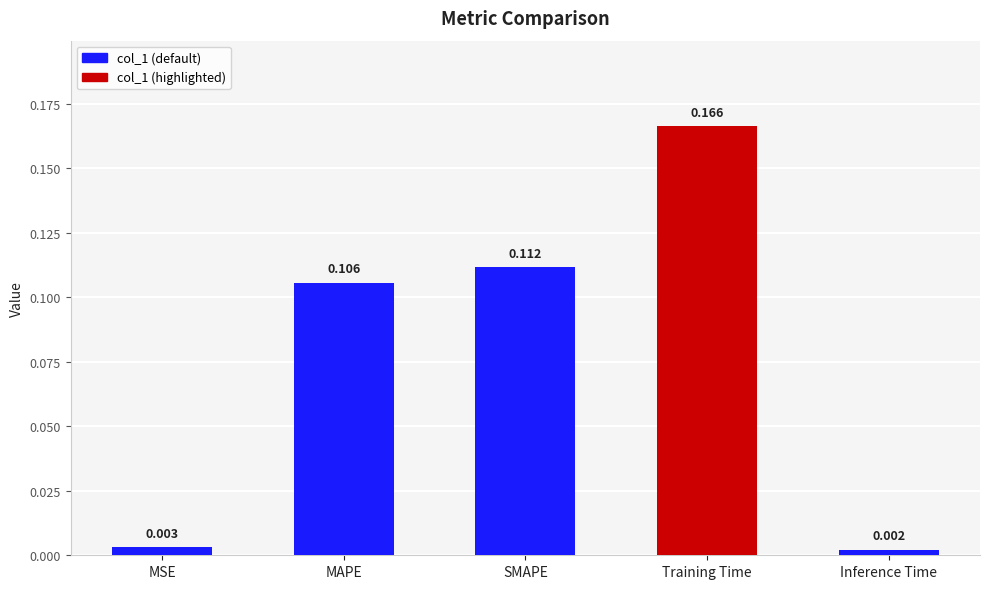

What is the label of the 3rd bar from the right?

SMAPE